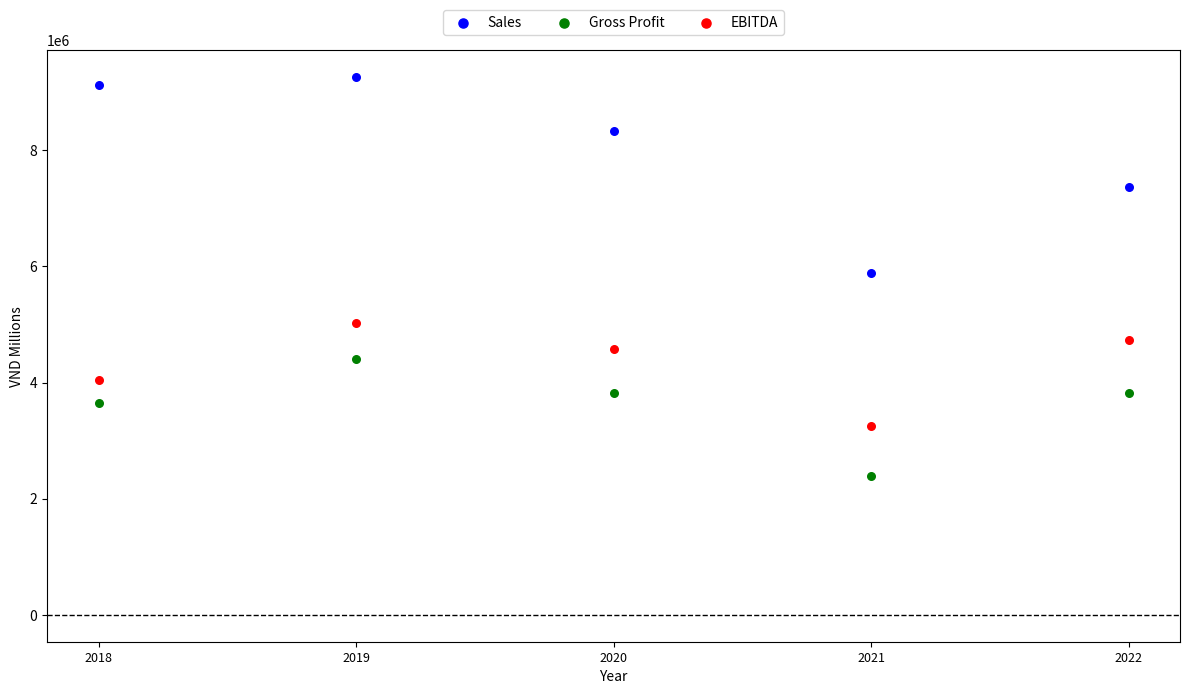

Which series has the widest spread of Y values?

Sales